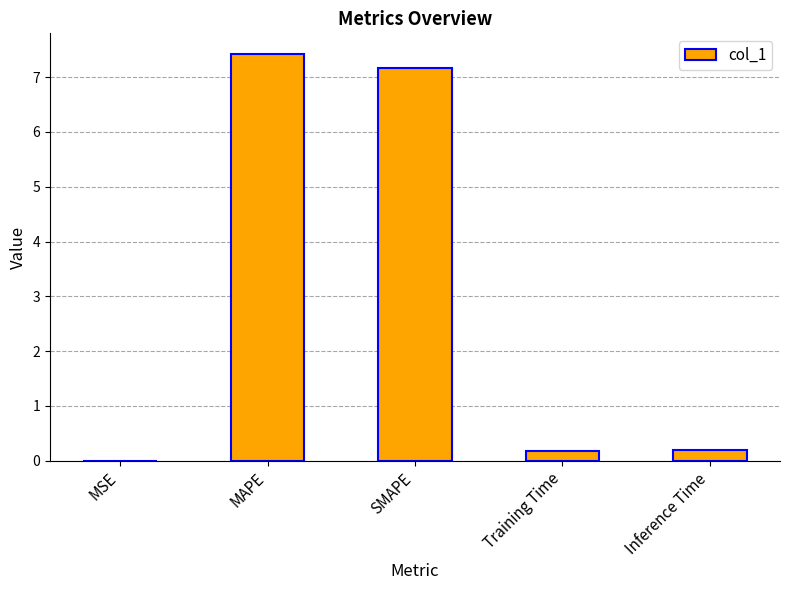

What is the sum of the values at Training Time and MAPE?

7.6